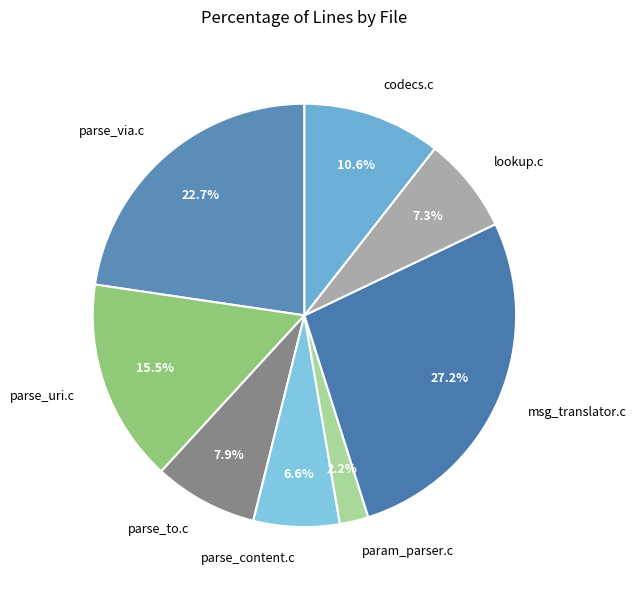

Which slice is the smallest?

param_parser.c